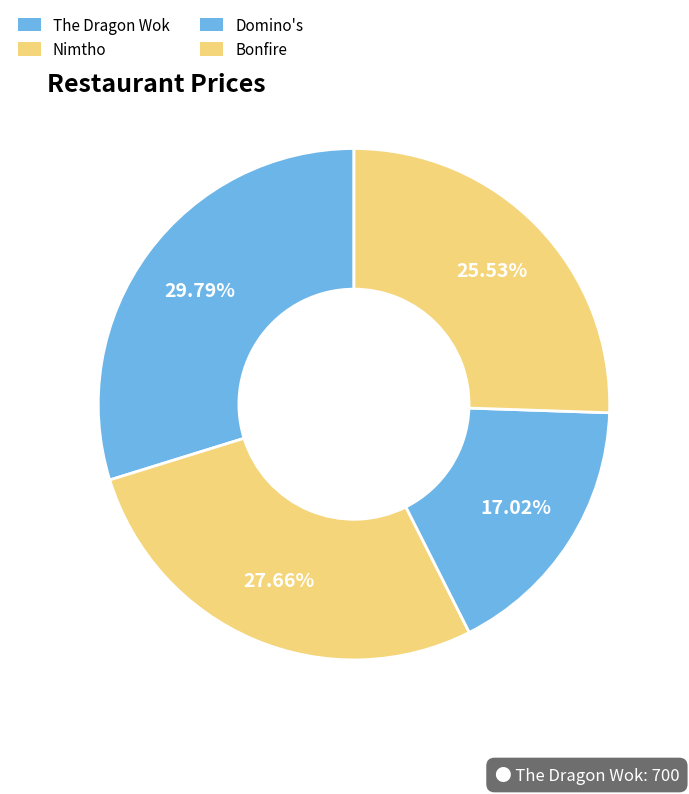

What is the largest slice in the pie chart?

The Dragon Wok